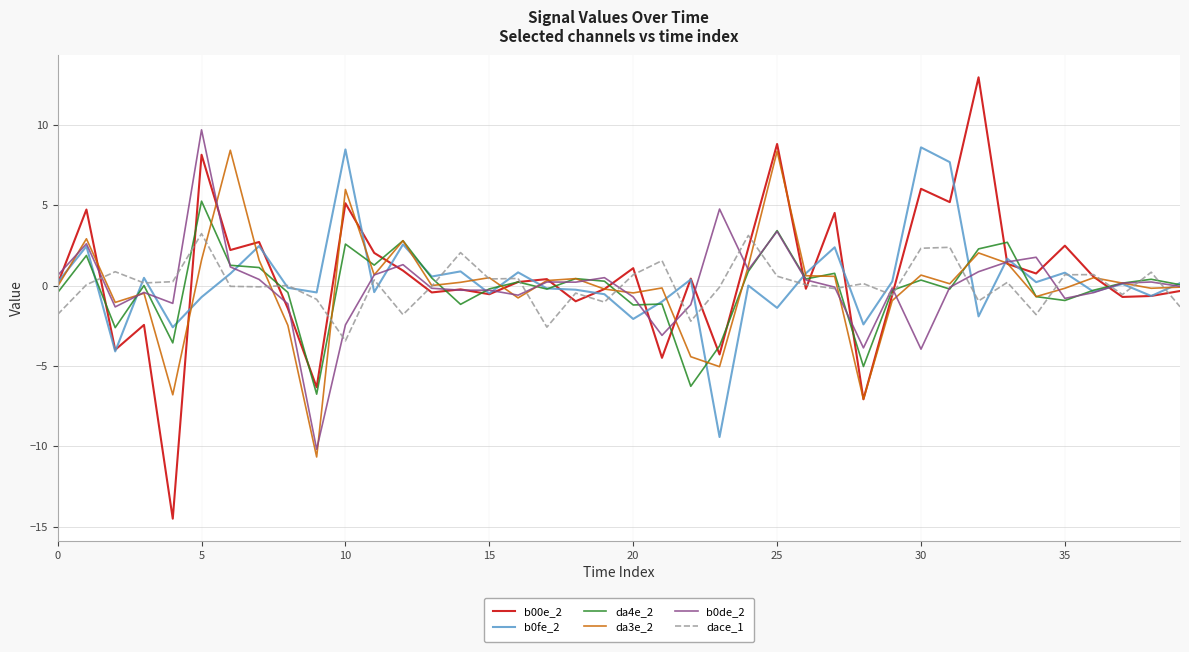

What is the maximum value shown in the chart?

13.0